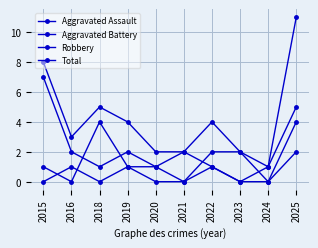

At how many categories does at least one series exceed 8?

1